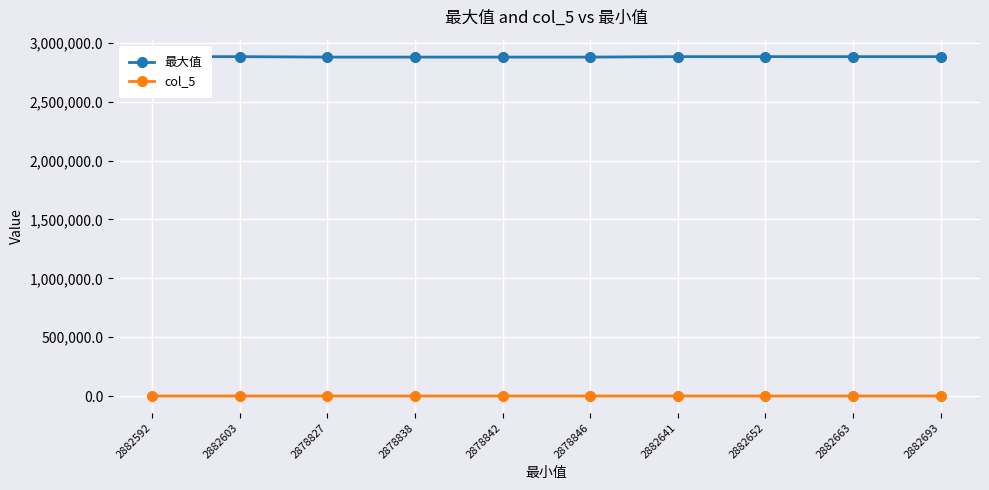

Rank the series by their average value, from lowest to highest.

col_5, 最大值